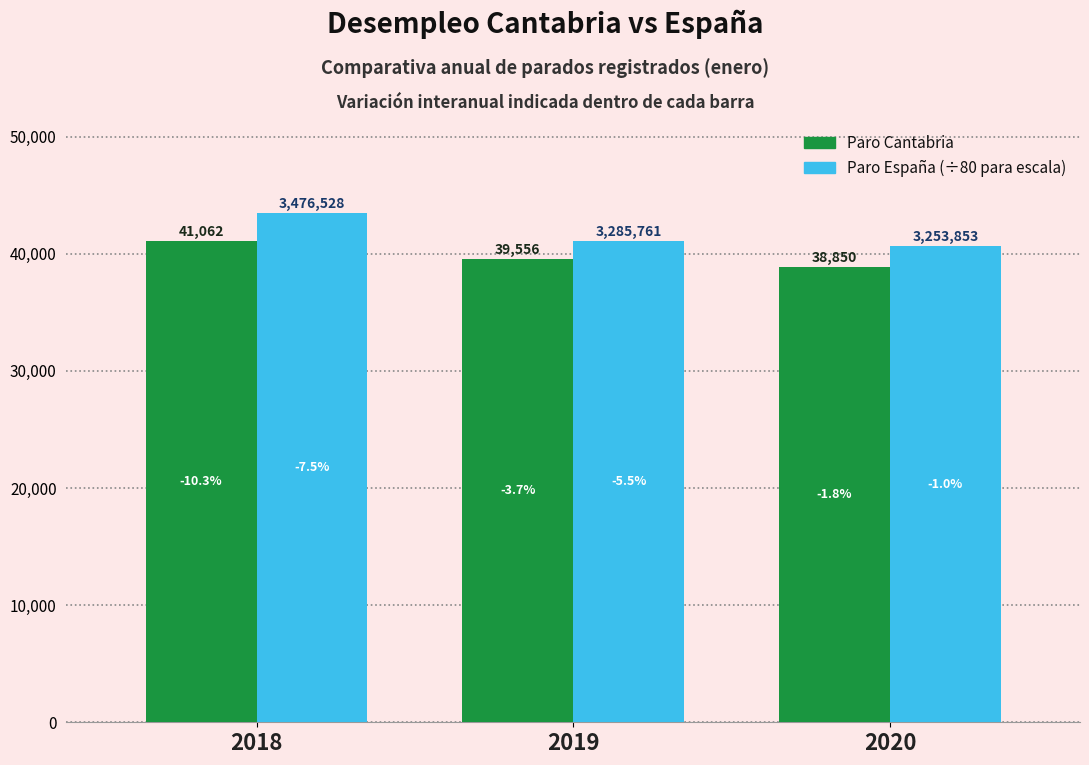

Are the bars horizontal?

No